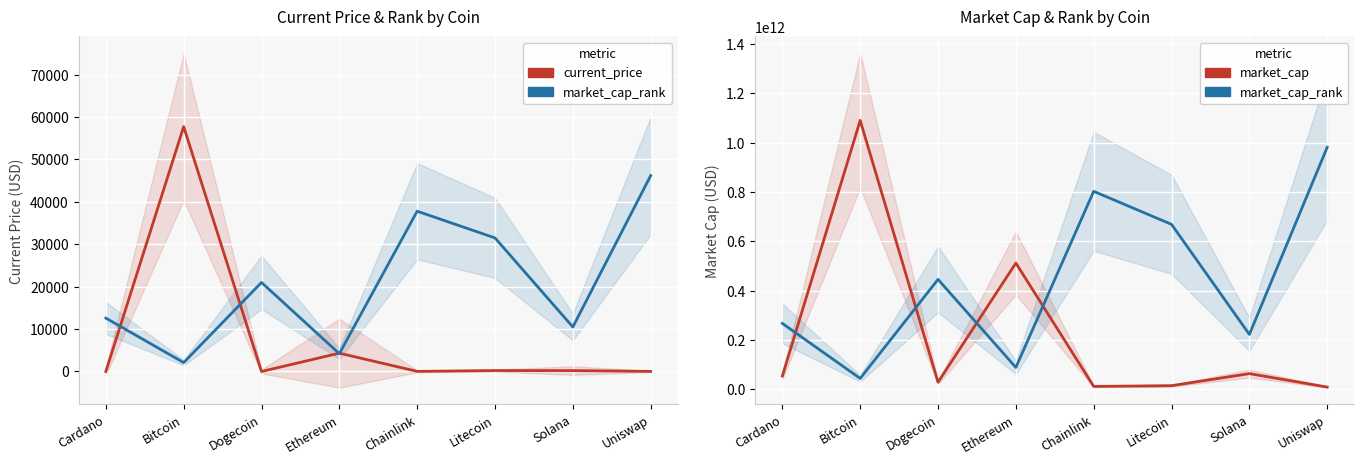

Reading right to left, list all the values displayed in this chart.

current_price: Uniswap=21.1	Solana=210.9	Litecoin=219.6	Chainlink=26.4	Ethereum=4321.4	Dogecoin=0.2	Bitcoin=57739.0	Cardano=1.7
market_cap_rank (scaled): Uniswap=981018057748.5	Solana=222958649488.3	Litecoin=668875948464.9	Chainlink=802651138157.9	Ethereum=89183459795.3	Dogecoin=445917298976.6	Bitcoin=44591729897.7	Cardano=267550379386.0
market_cap: Uniswap=9545745751.0	Solana=64089817737.0	Litecoin=15161511142.0	Chainlink=12309348102.0	Ethereum=511989749748.0	Dogecoin=29098530651.0	Bitcoin=1090020064165.0	Cardano=54190090777.0